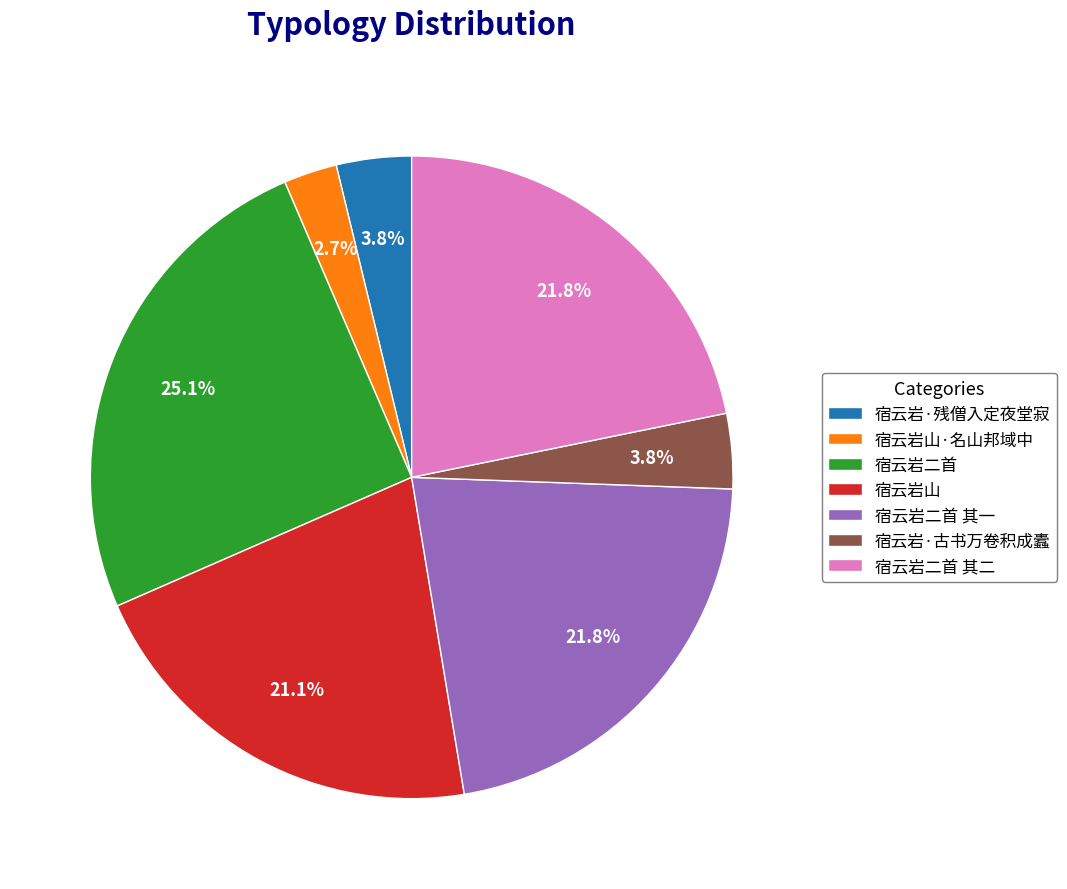

Between 宿云岩·古书万卷积成蠹 and 宿云岩二首 其二, which is larger?

宿云岩二首 其二